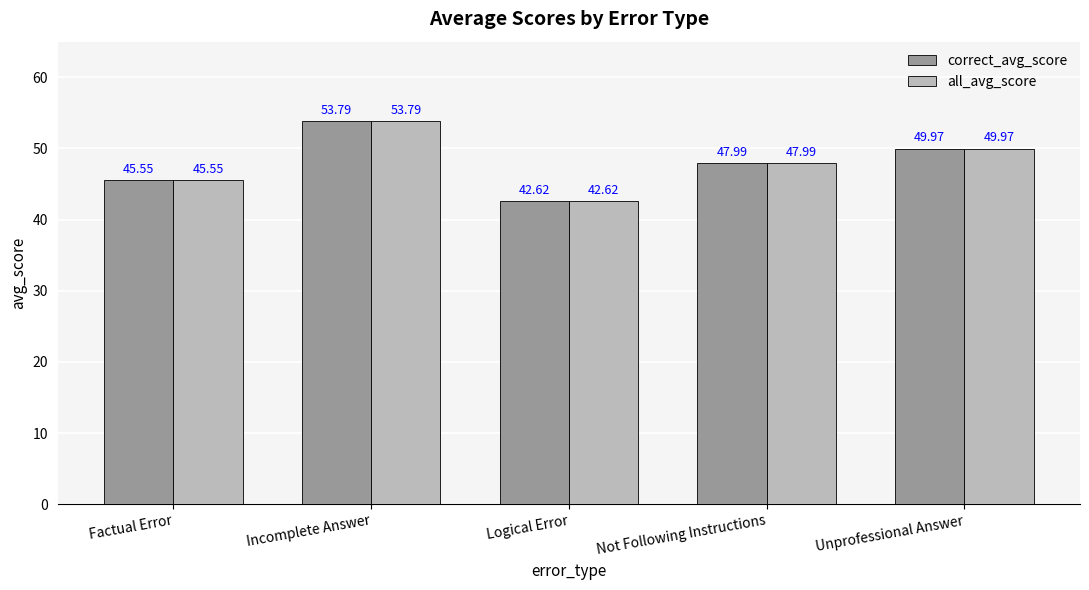

List the labels in order of all_avg_score value, largest first.

Incomplete Answer, Unprofessional Answer, Not Following Instructions, Factual Error, Logical Error